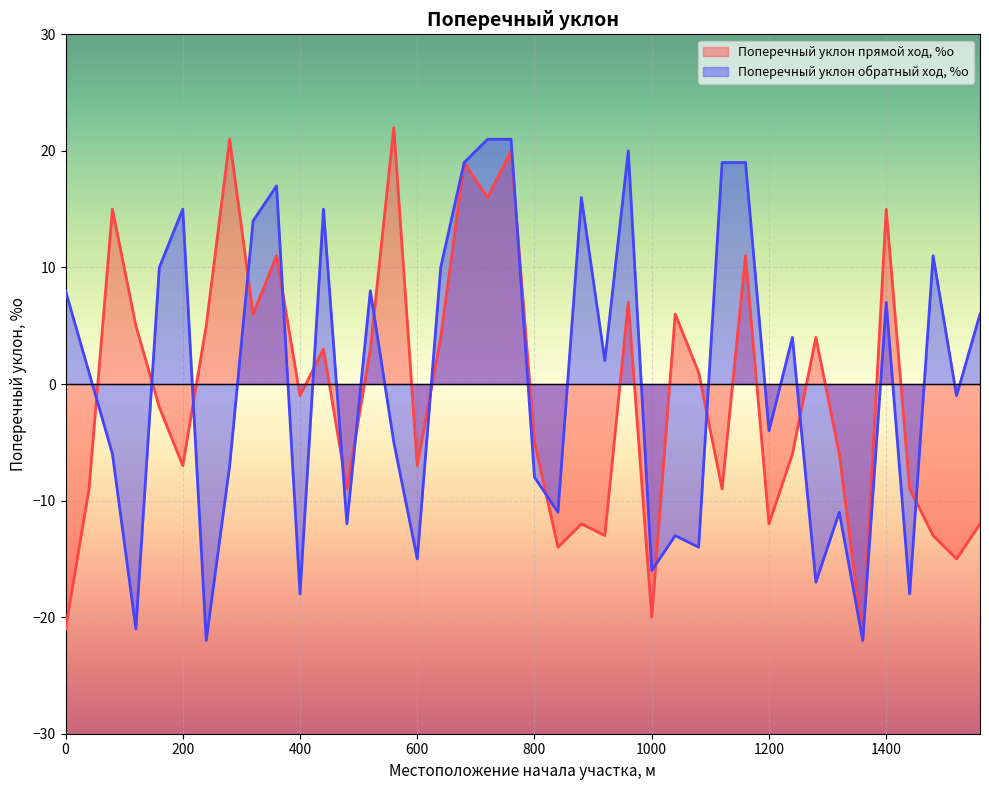

Rank the series by their average value, from lowest to highest.

Поперечный уклон прямой ход, %о, Поперечный уклон обратный ход, %о